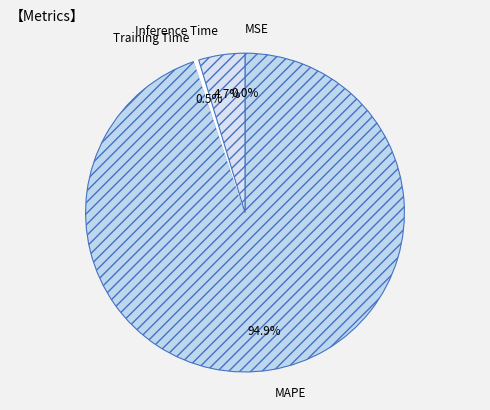

Which category has the biggest portion of the pie?

MAPE